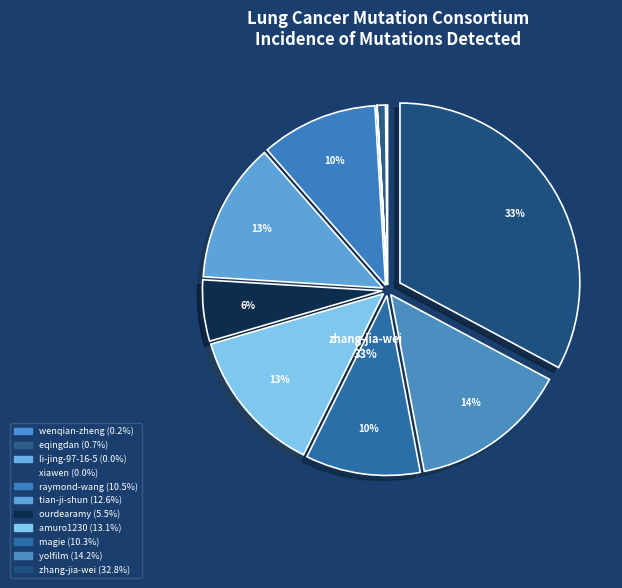

How many slices are in this pie chart?

11